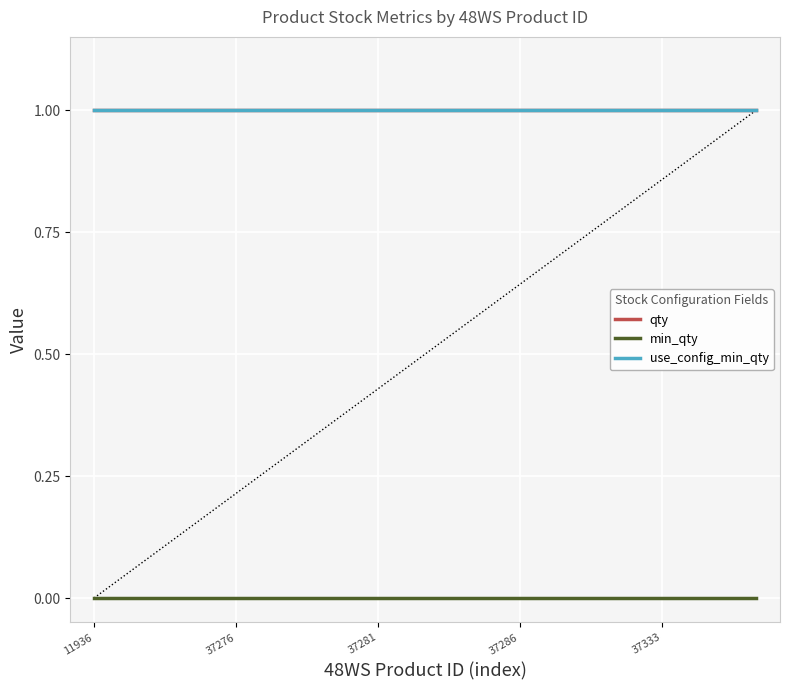

Does the chart display data point markers on the line(s)?

No